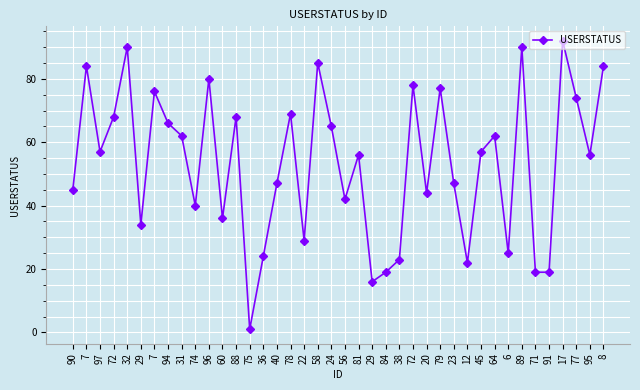

Is it true that the value at 96 is 80?

True